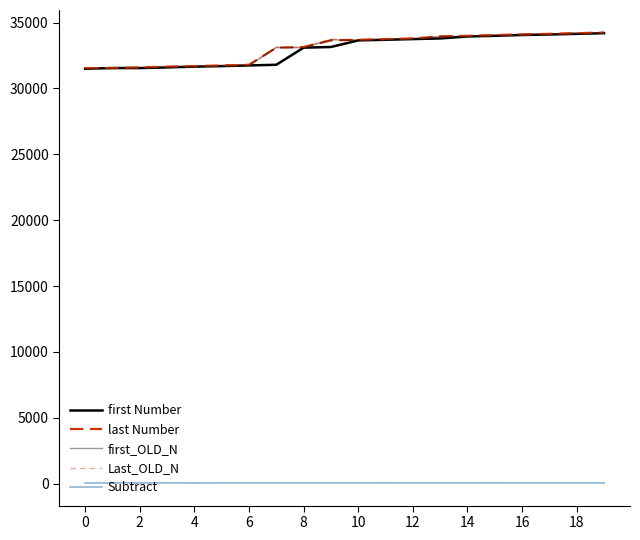

What is the sum of all first Number values?

658721